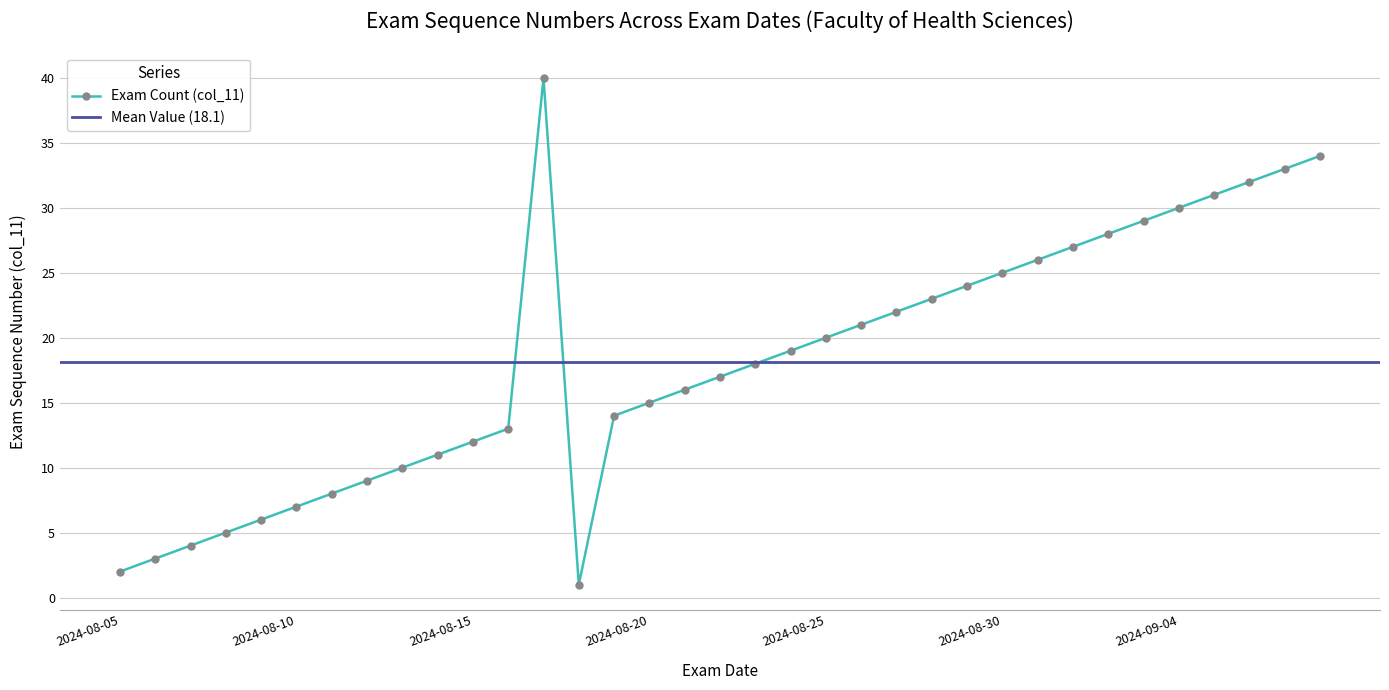

Which category has the lowest value across all series?

2024-08-18